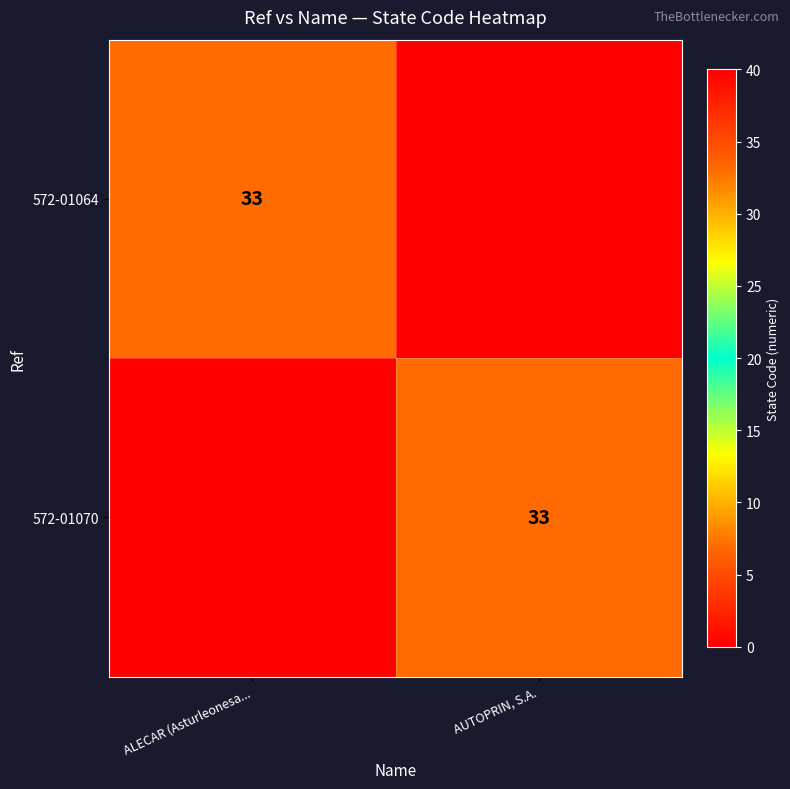

The 572-01070 series shows 20 at AUTOPRIN, S.A.. True or false?

False